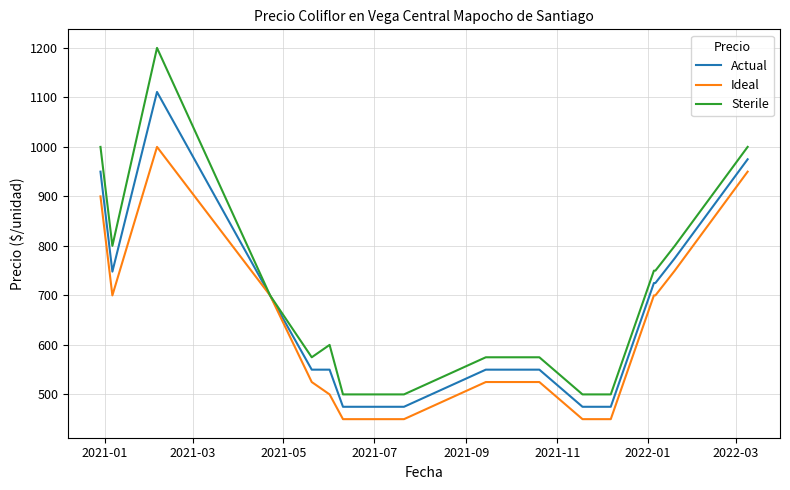

Rank the series by their average value, from highest to lowest.

Sterile, Actual, Ideal